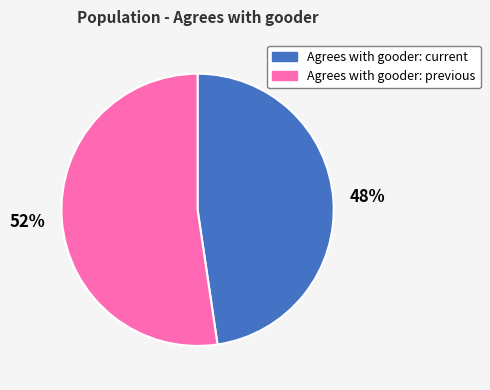

Combined, do Agrees with gooder: previous and Agrees with gooder: current account for over 50%?

Yes